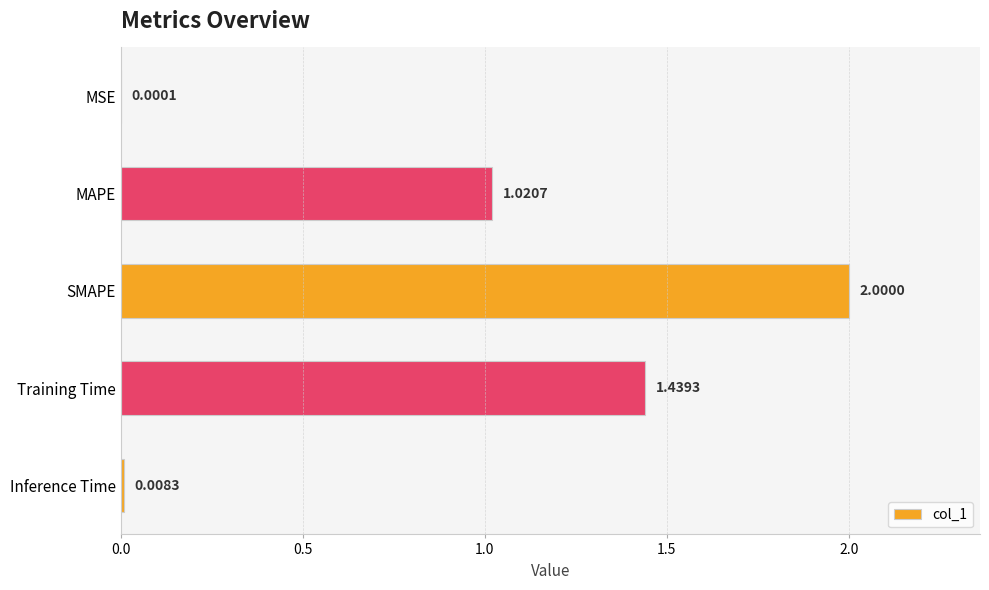

Which has a higher value, SMAPE or Inference Time?

SMAPE